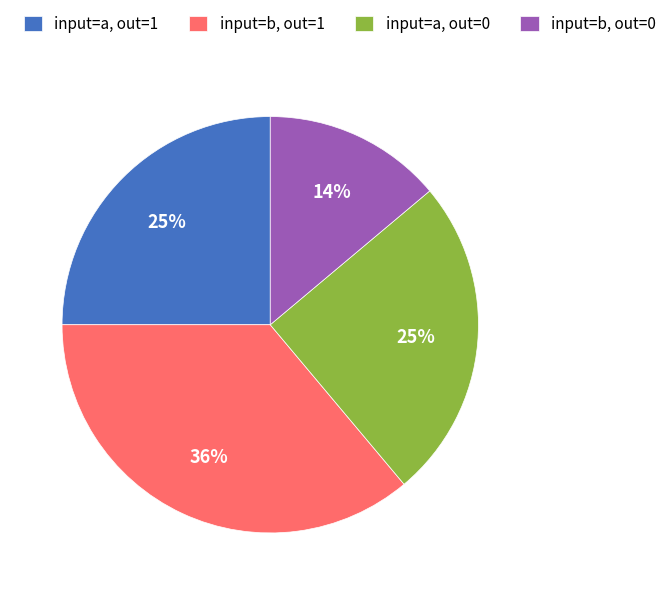

Does input=a, out=0 account for over 50% of the chart?

No